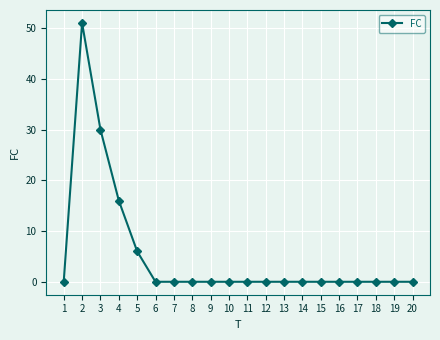

What is the sum of all values?

103